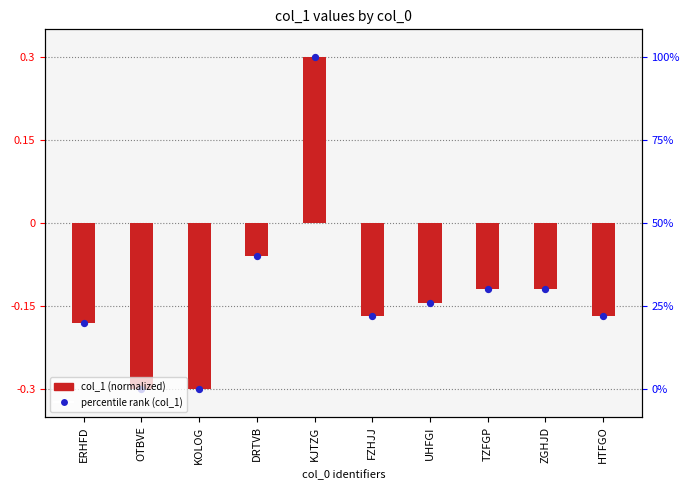

Is the value of percentile rank (col_1) at KOLOG greater than the value of col_1 (normalized) at UHFGI?

No